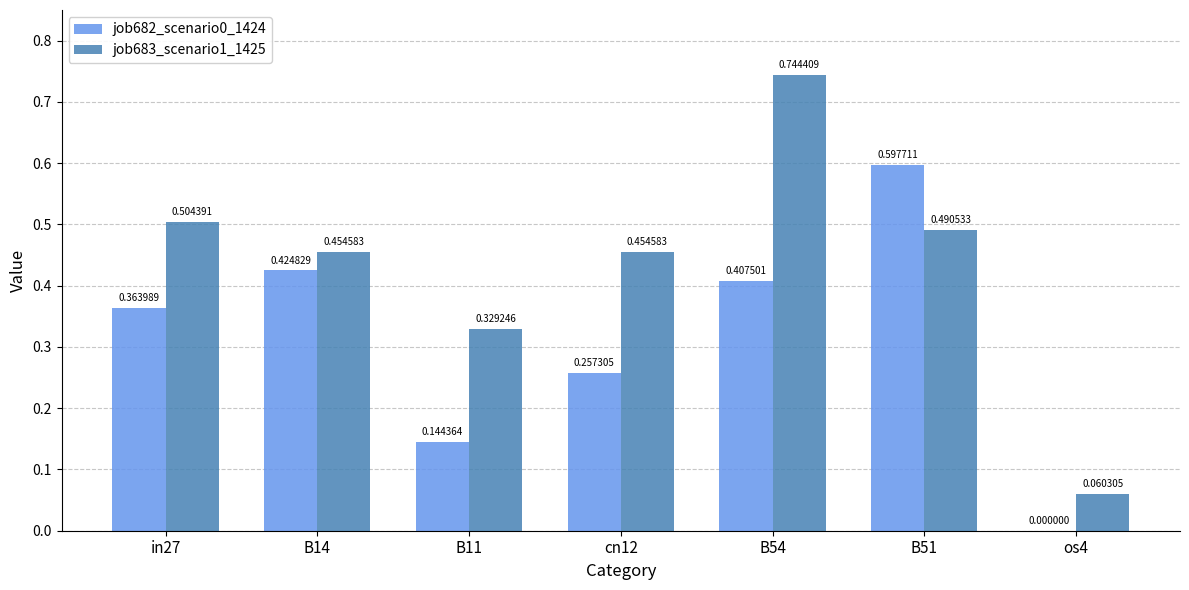

Between cn12 and os4, which series saw the biggest shift?

job683_scenario1_1425